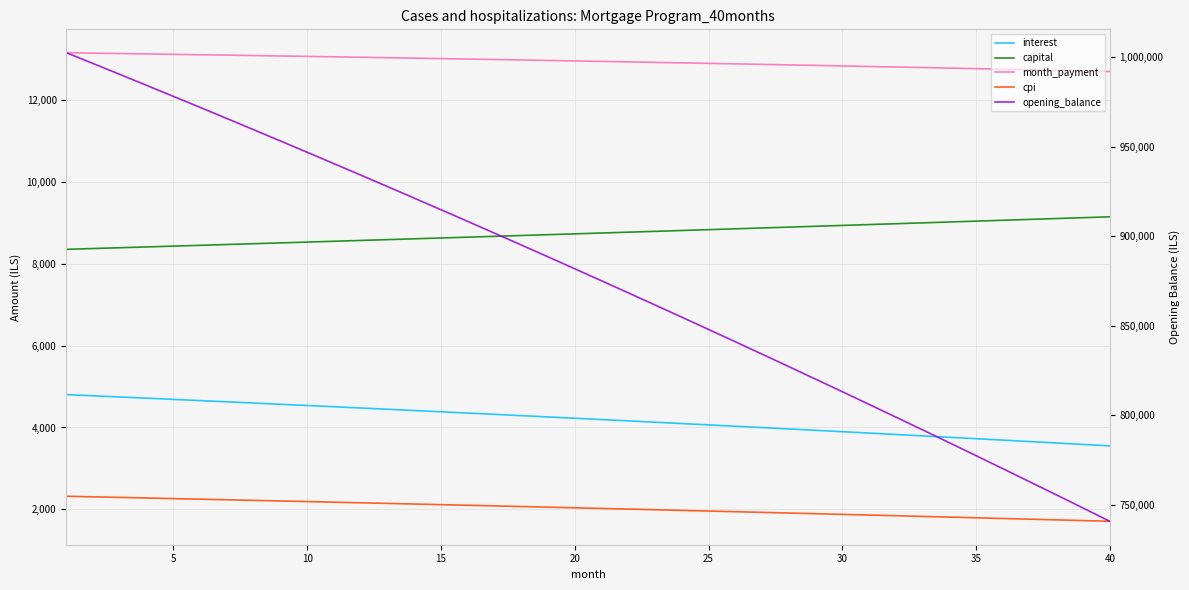

True or false: month_payment and interest intersect in this chart.

False